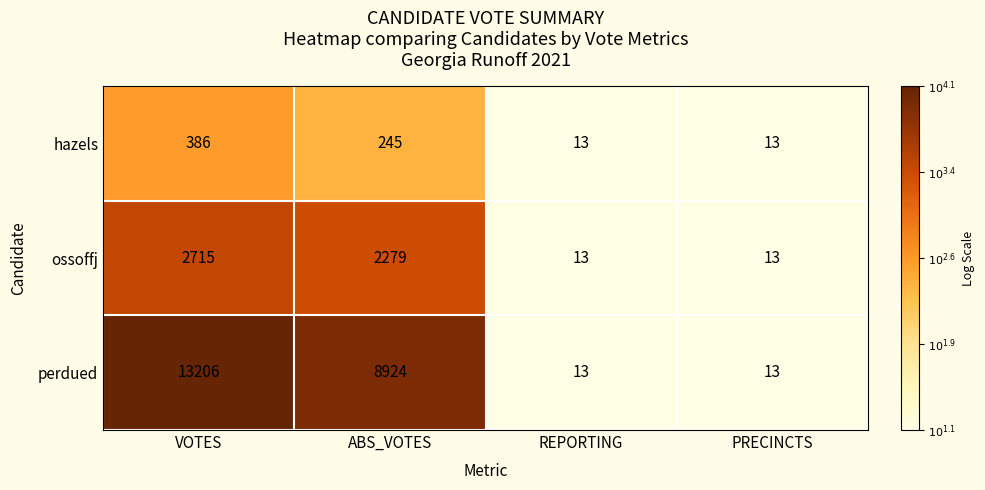

Is it true that ossoffj equals 2715 at VOTES?

True